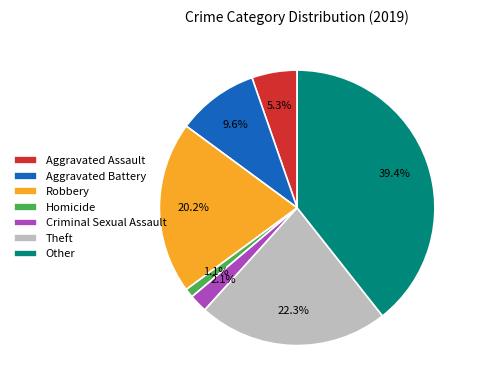

Does any single category account for the majority?

No